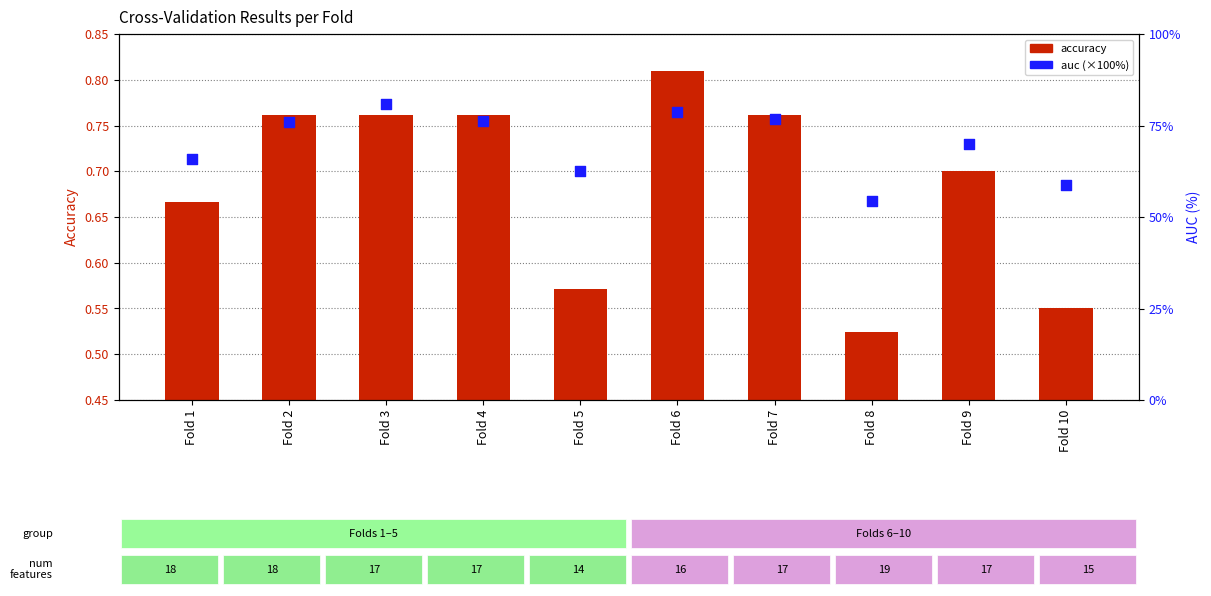

Which series has the widest spread of Y values?

auc (percentile)